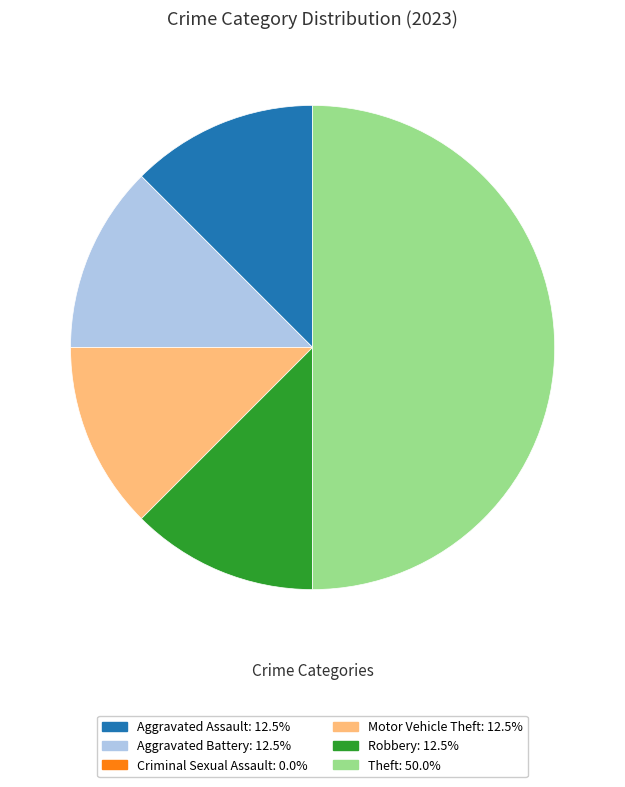

Does Robbery account for over 50% of the chart?

No